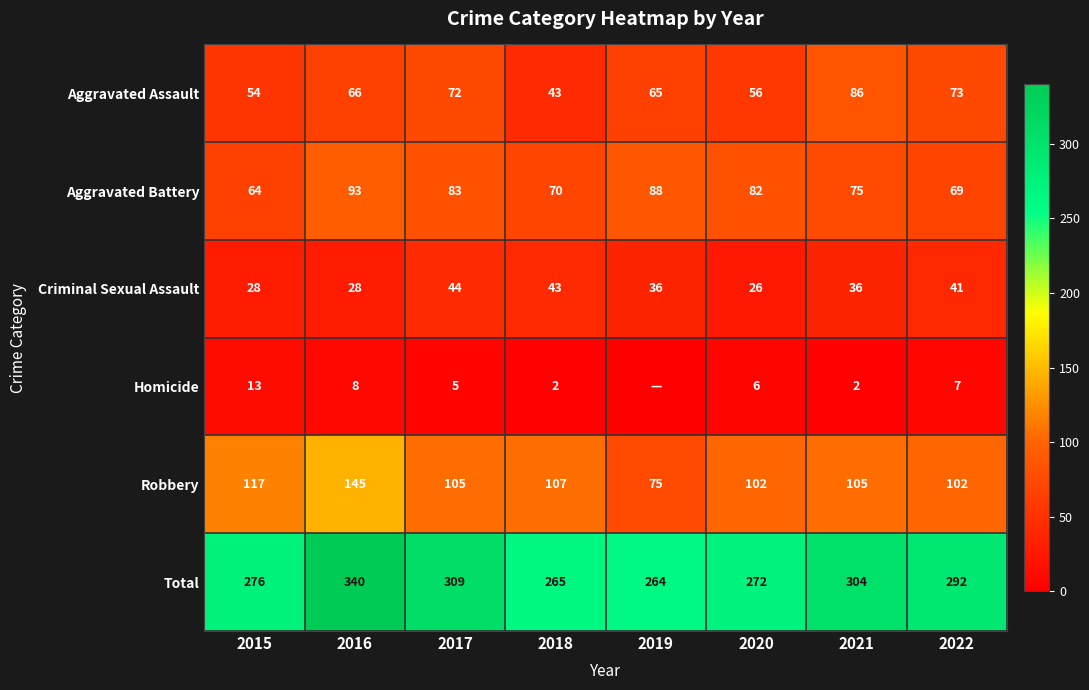

Rank the series at 2020 from lowest to highest value.

Homicide, Criminal Sexual Assault, Aggravated Assault, Aggravated Battery, Robbery, Total